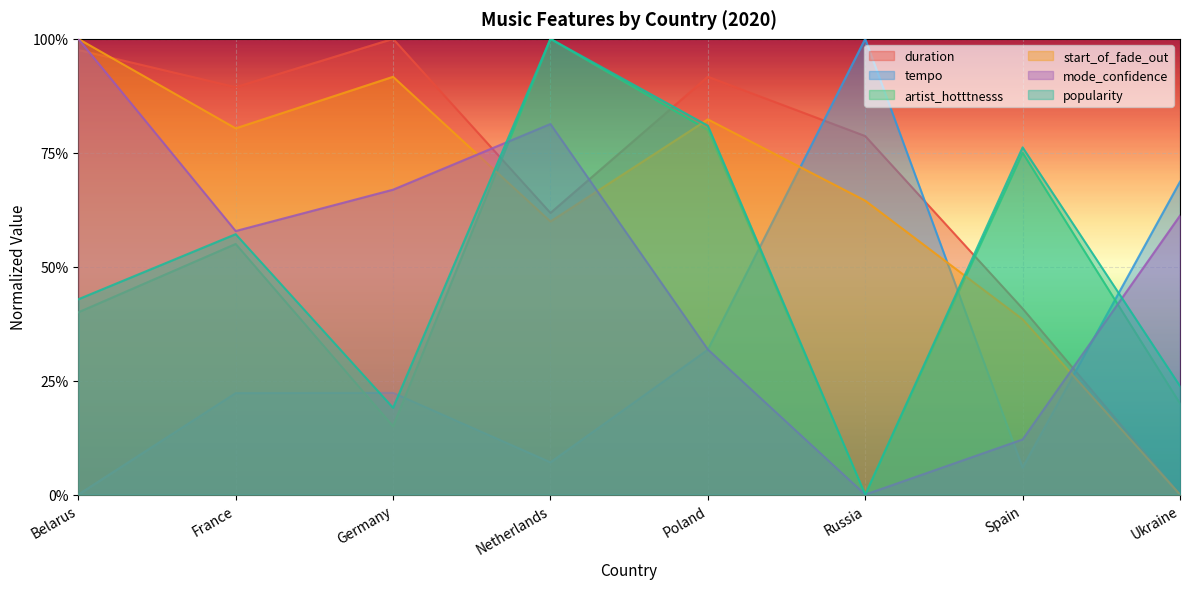

Reading left to right, list all the values displayed in this chart.

duration: 1.0	0.9	1.0	0.6	0.9	0.8	0.4	0.0
tempo: 0.0	0.2	0.2	0.1	0.3	1.0	0.1	0.7
artist_hotttnesss: 0.4	0.6	0.1	1.0	0.8	0.0	0.8	0.2
start_of_fade_out: 1.0	0.8	0.9	0.6	0.8	0.6	0.4	0.0
mode_confidence: 1.0	0.6	0.7	0.8	0.3	0.0	0.1	0.6
popularity: 0.4	0.6	0.2	1.0	0.8	0.0	0.8	0.2